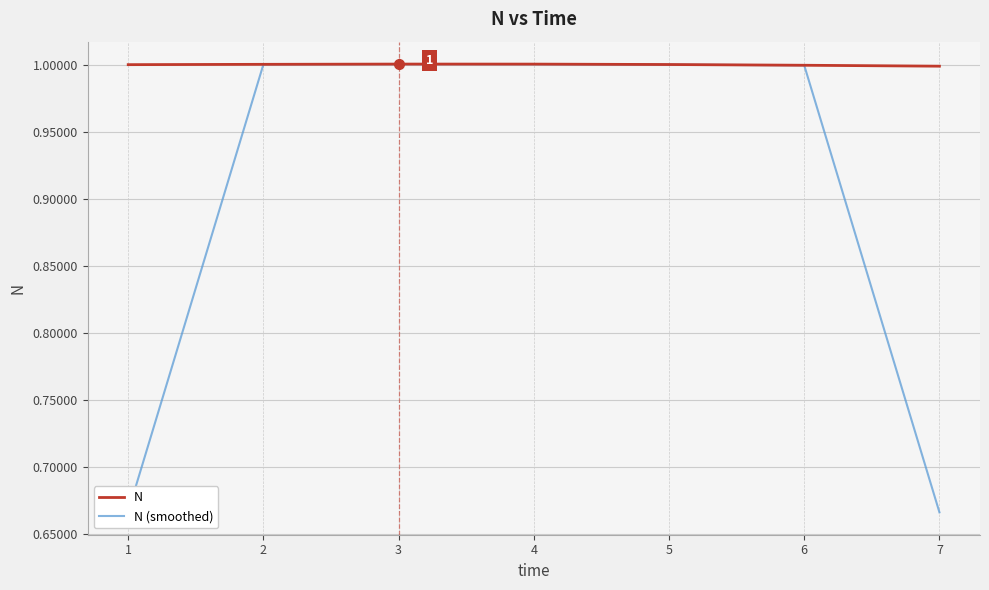

Which series has the largest range (max minus min)?

N (smoothed)